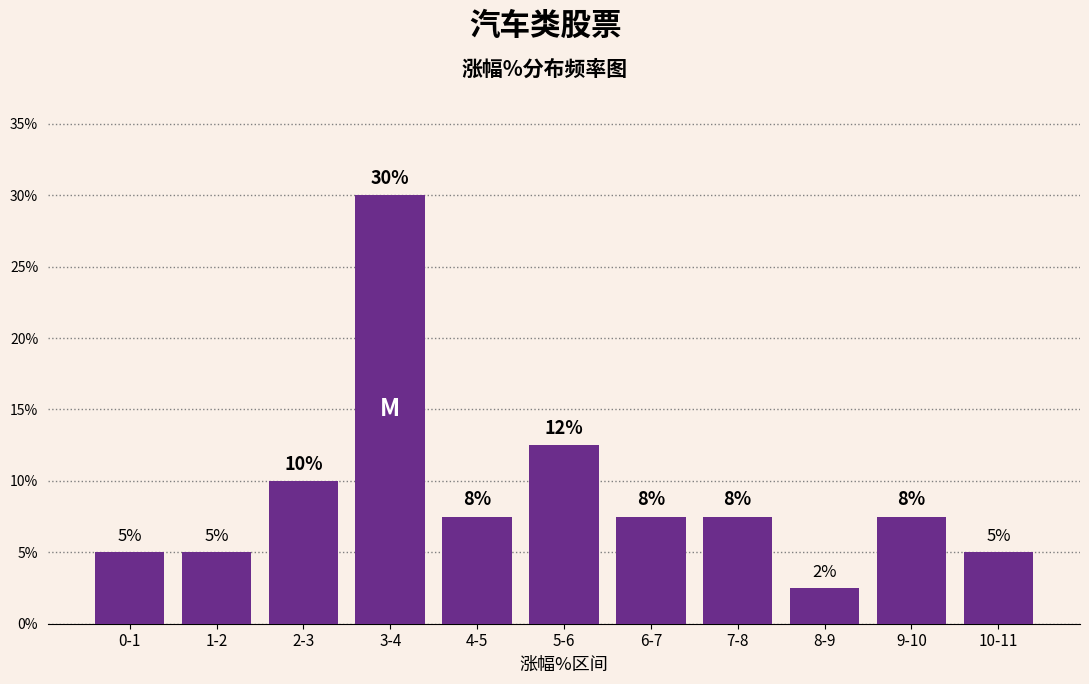

How many bars are there in total?

11